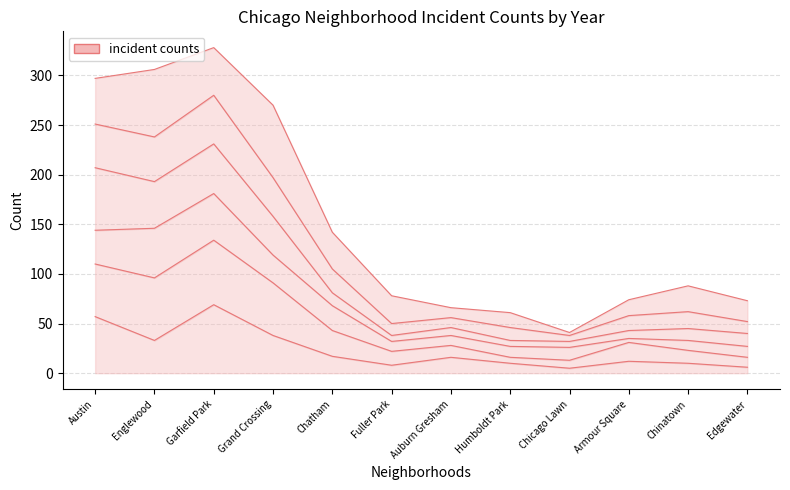

What is the difference between the 2019 values at Auburn Gresham and Chicago Lawn?

12